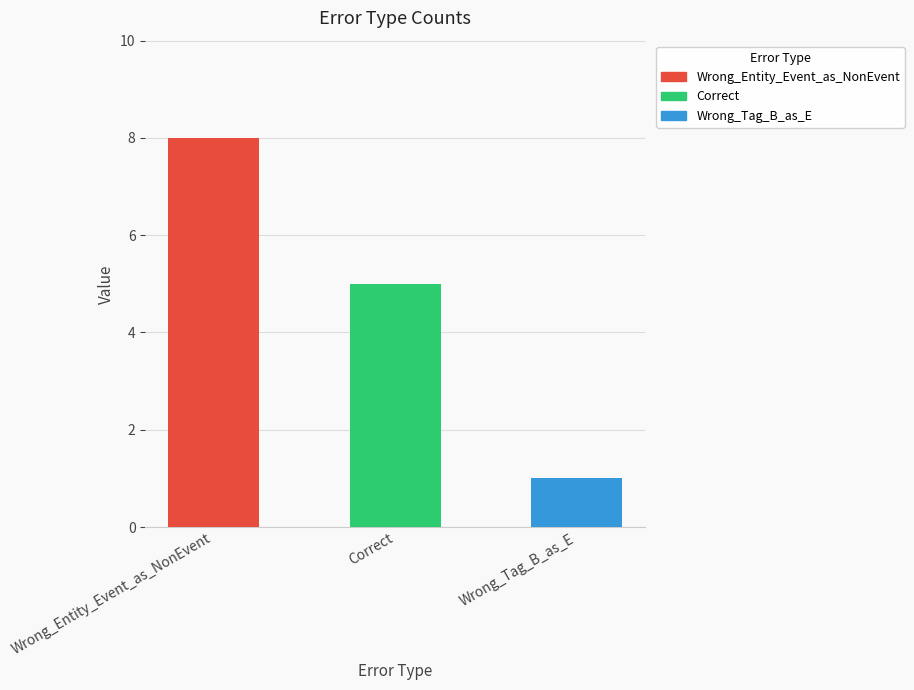

The chart shows a value of 5 at Correct. True or false?

True